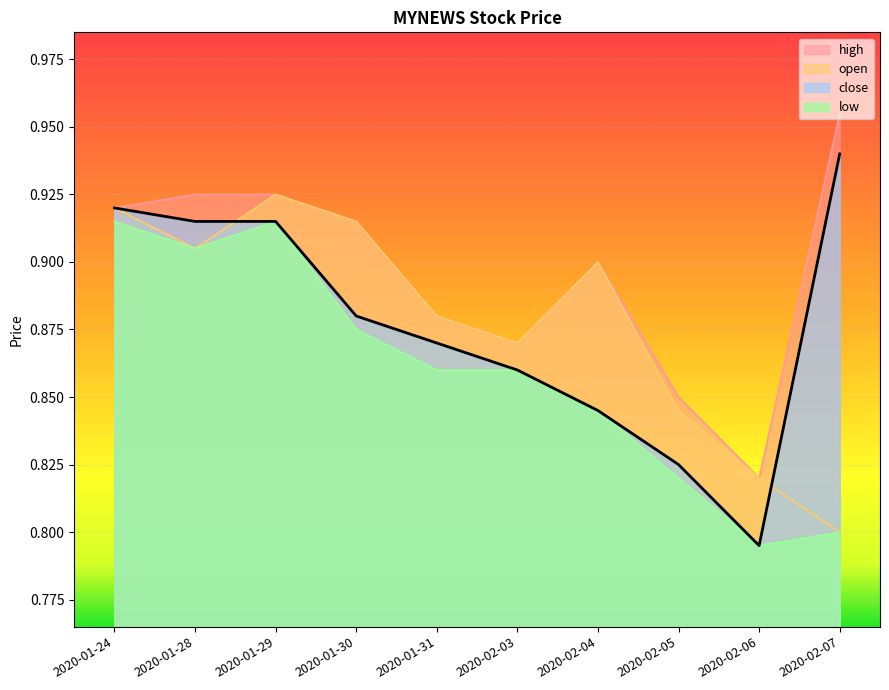

Which series has the largest range (max minus min)?

close